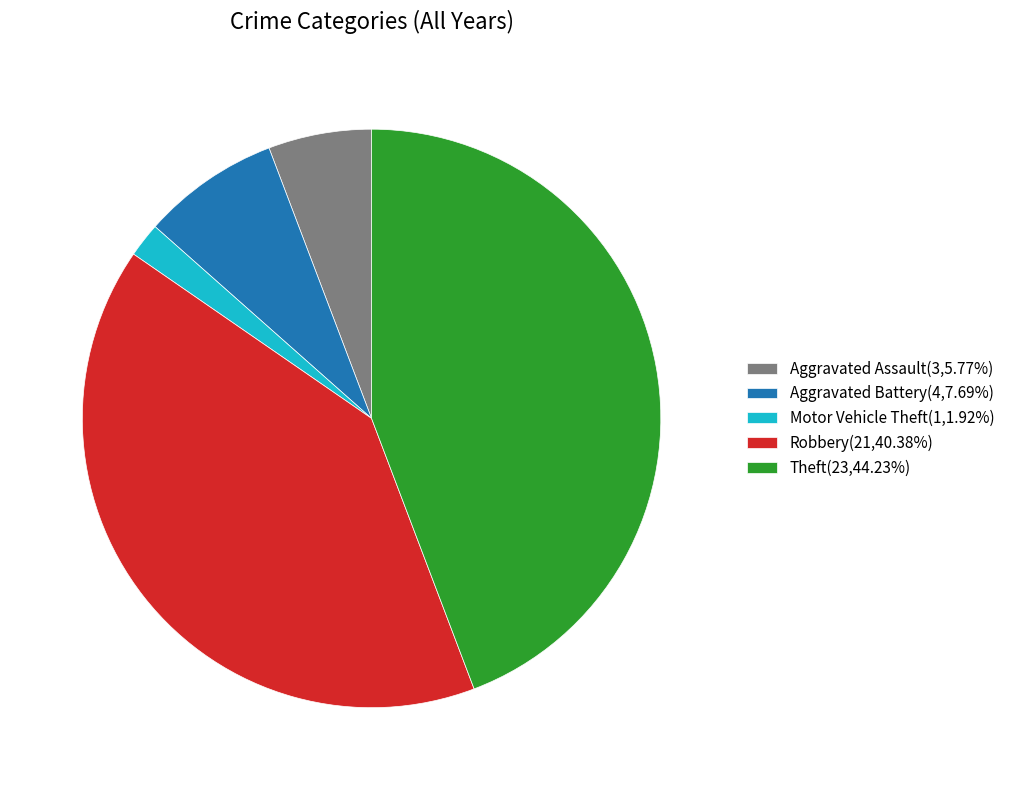

Does any single category account for the majority?

No